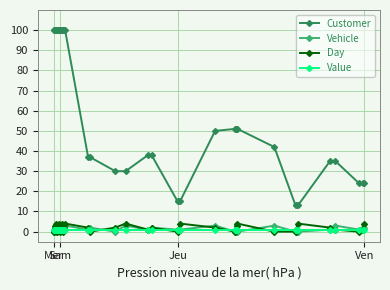

Which series has the largest range (max minus min)?

Customer